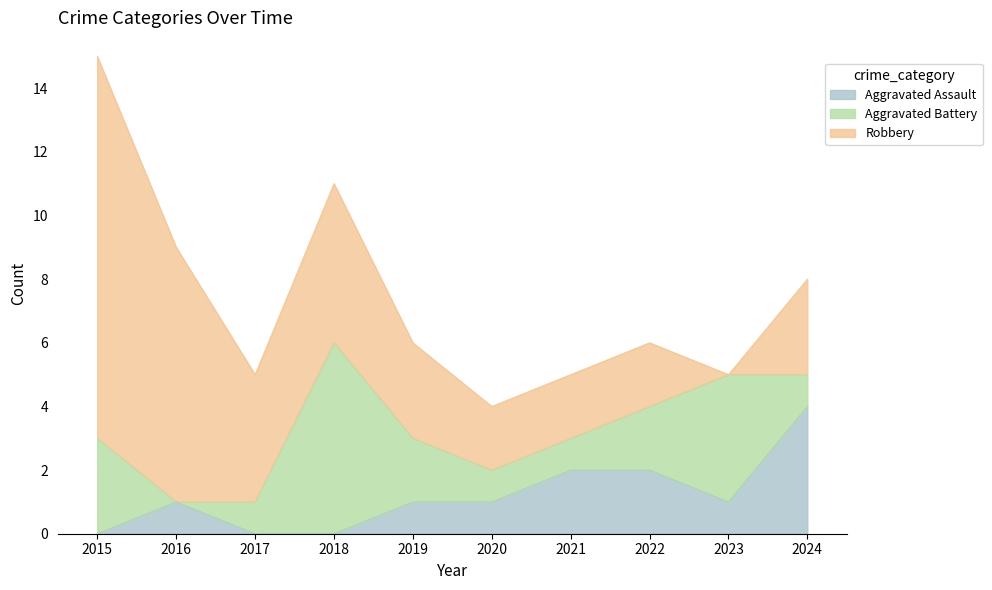

Between 2015 and 2016, which series saw the biggest shift?

Robbery